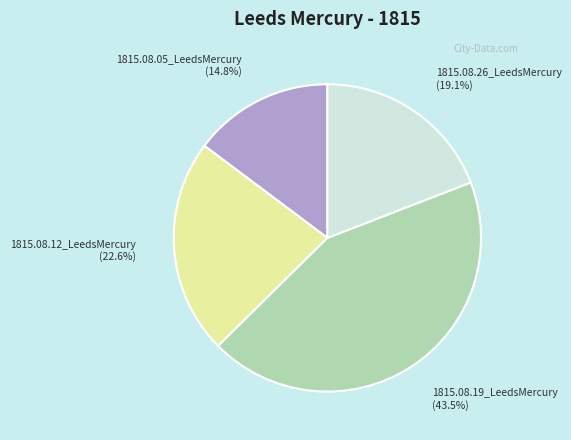

Combined, what portion of the pie is 1815.08.05_LeedsMercury and 1815.08.12_LeedsMercury?

37.4%